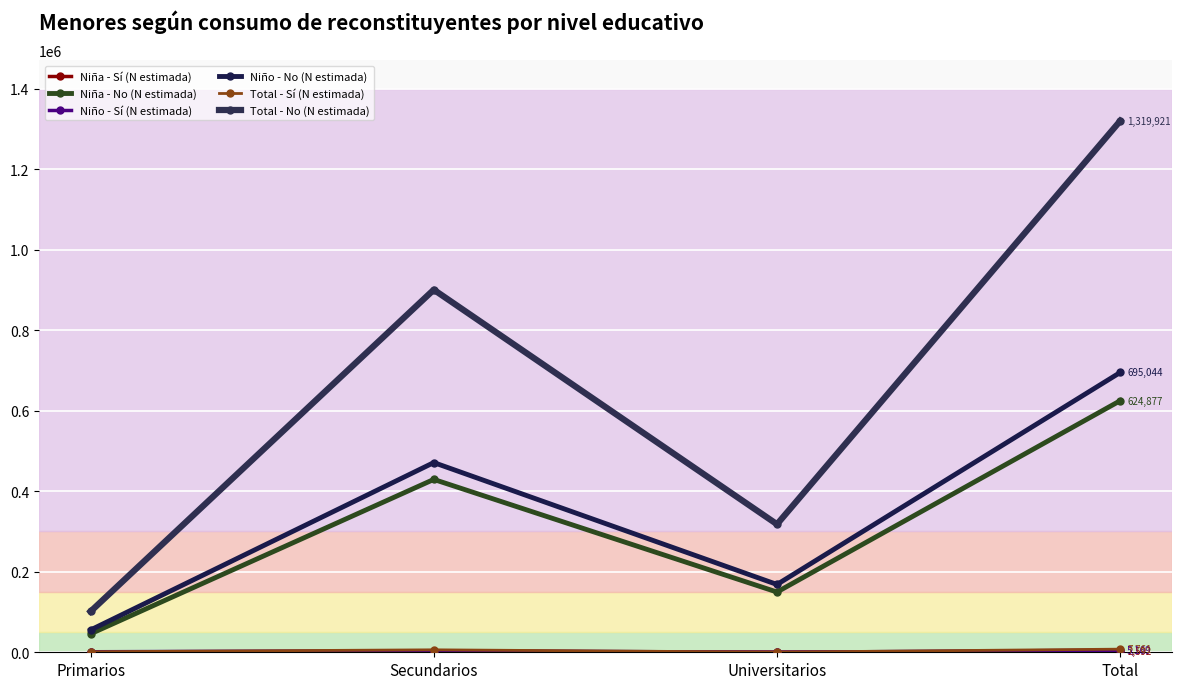

Is it true that Total - Sí (N estimada) equals 1289 at Primarios?

True